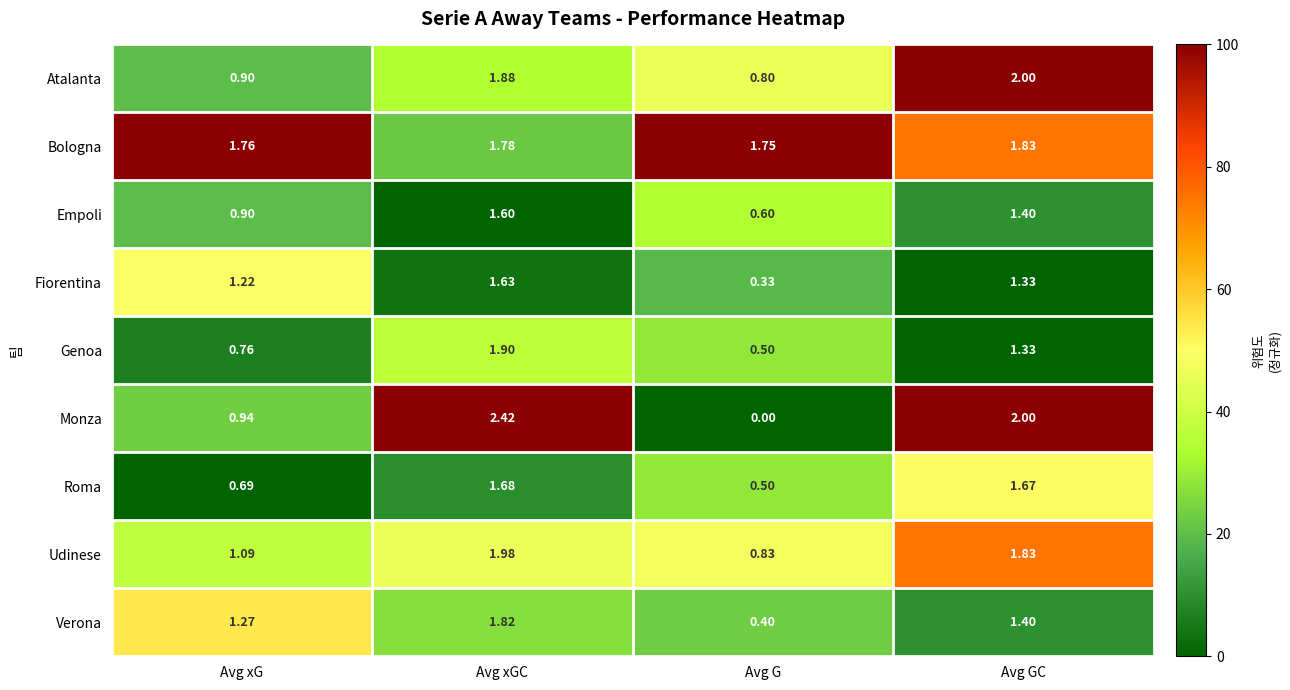

Which series has the largest range (max minus min)?

Monza